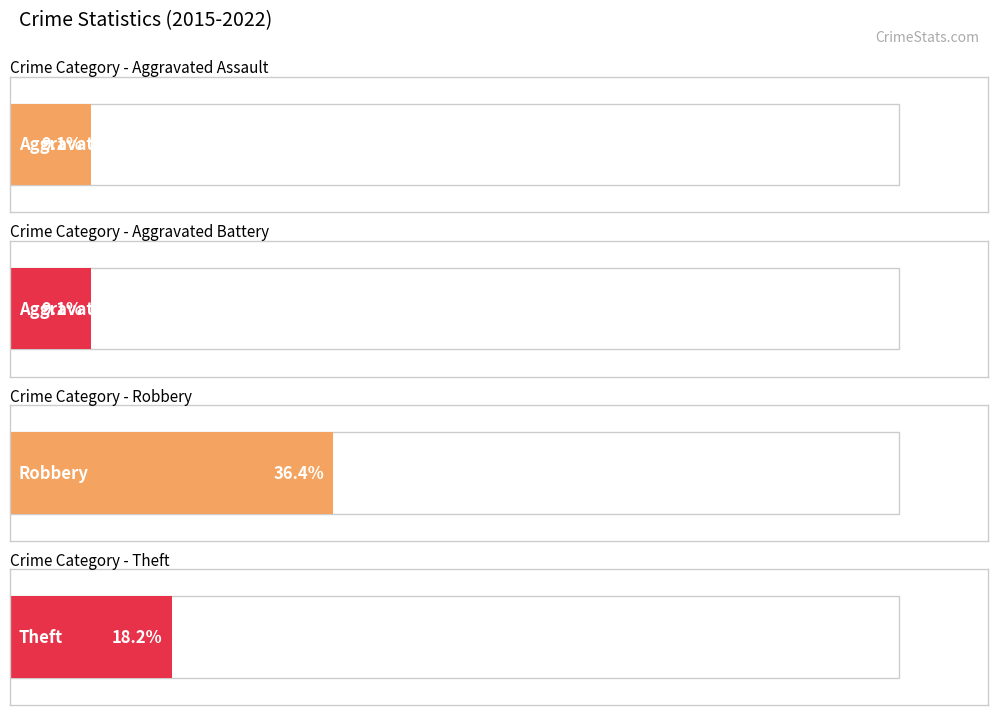

Does the chart contain stacked bars?

No